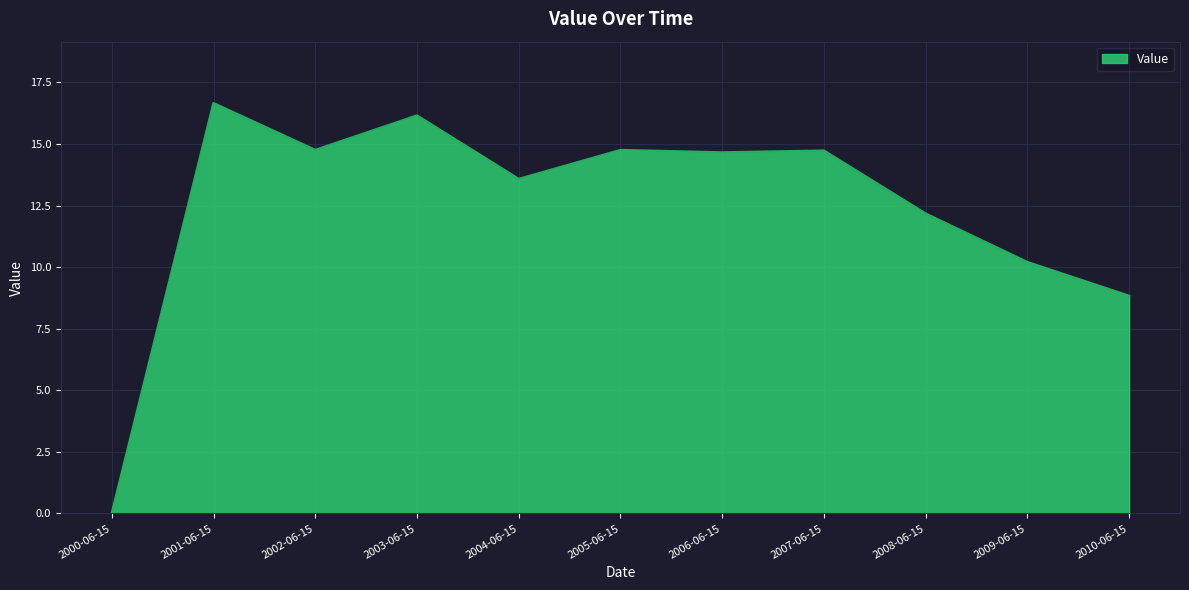

What position from the left is 2001-06-15?

2